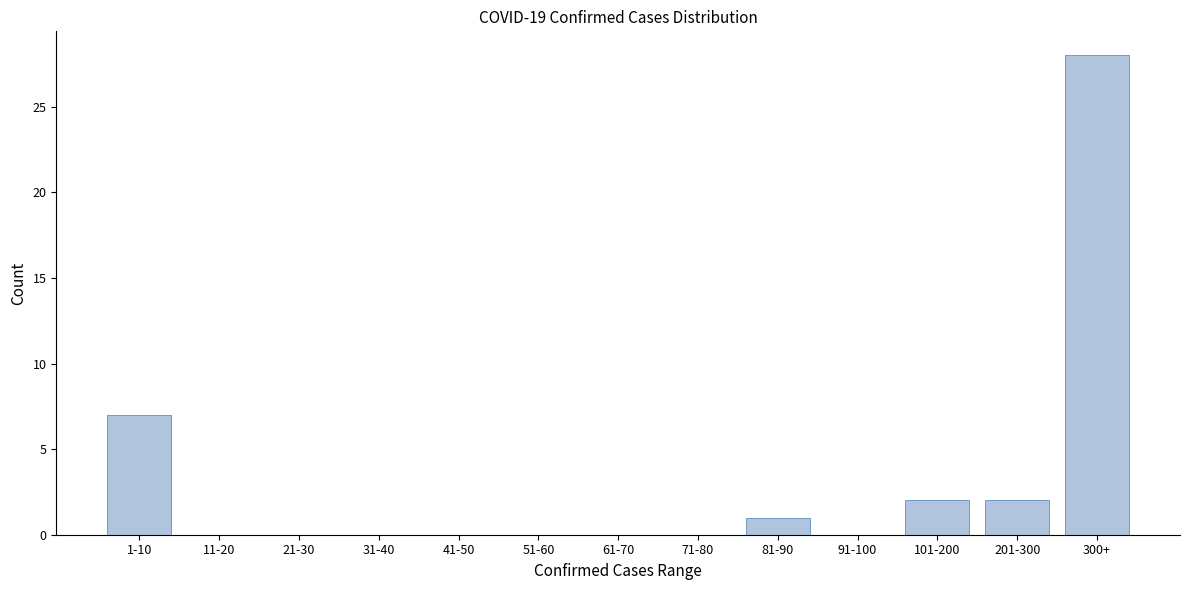

Reading left to right, what are all the values shown in this chart?

1-10=7	11-20=0	21-30=0	31-40=0	41-50=0	51-60=0	61-70=0	71-80=0	81-90=1	91-100=0	101-200=2	201-300=2	300+=28